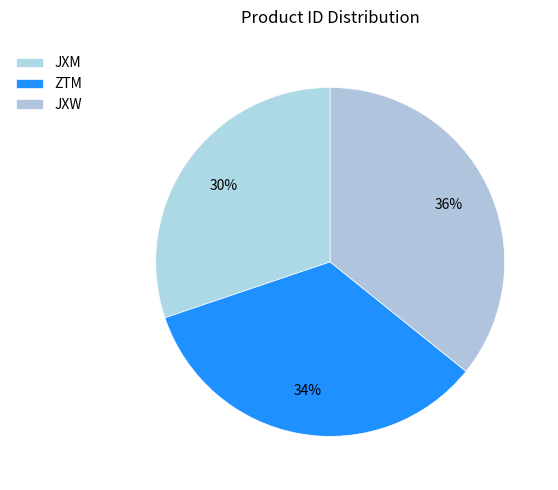

Is ZTM the majority of the pie?

No